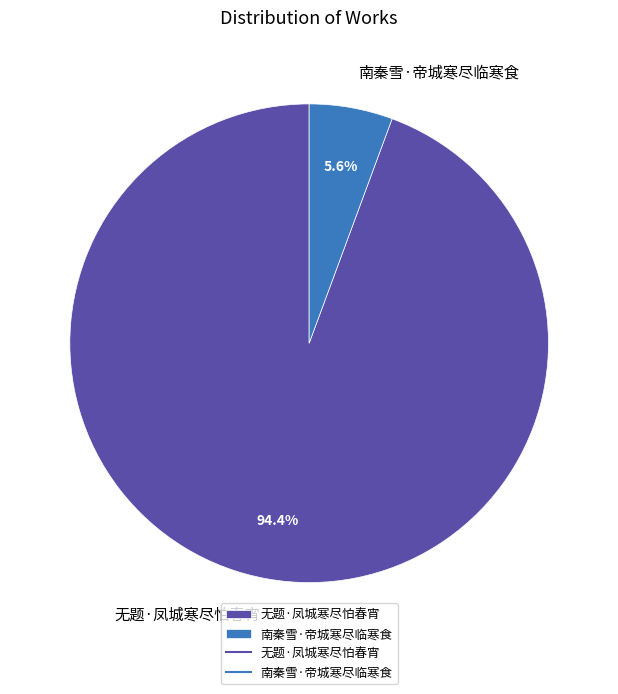

To the nearest percent, what percentage of the pie is 无题·凤城寒尽怕春宵?

94%